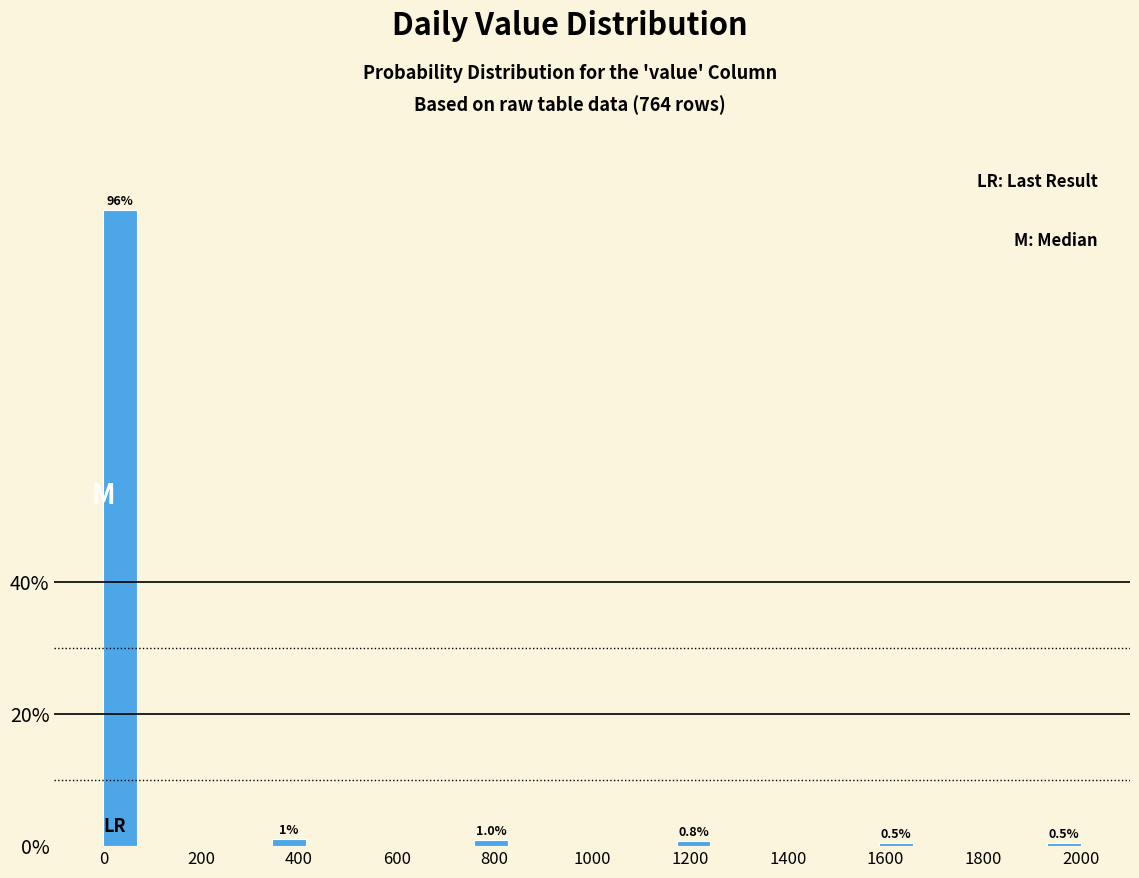

Read against the x-axis, roughly where is the centre of the tallest bar?

40